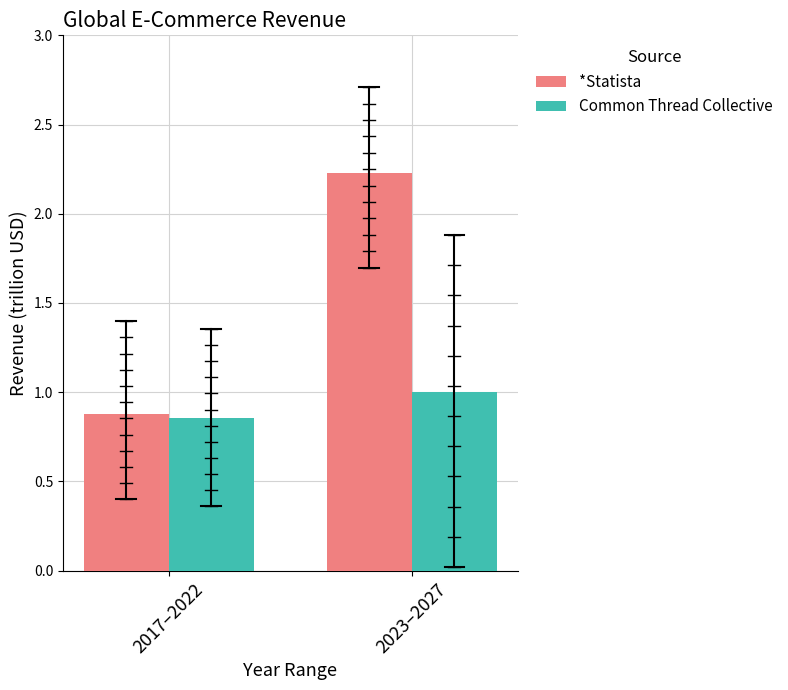

What is the label of the 1st bar from the right?

2023–2027